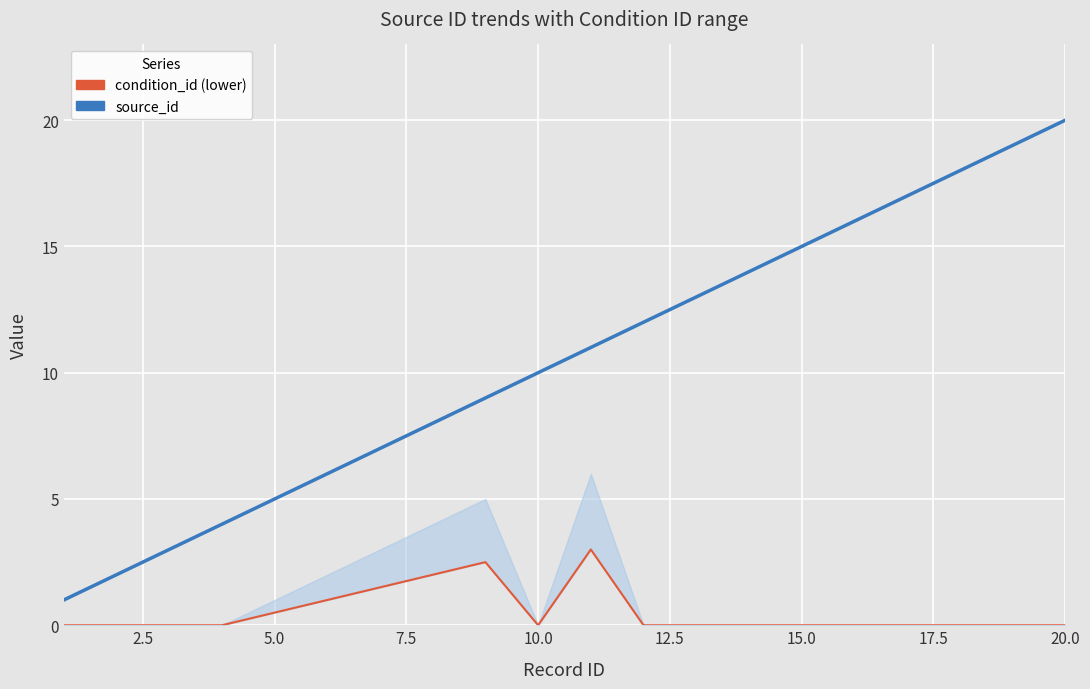

Reading left to right, what are all the values shown in this chart?

source_id: 1.0	2.0	3.0	4.0	5.0	6.0	7.0	8.0	9.0	10.0	11.0	12.0	13.0	14.0	15.0	16.0	17.0	18.0	19.0	20.0
condition_id (lower): 0.0	0.0	0.0	0.0	0.5	1.0	1.5	2.0	2.5	0.0	3.0	0.0	0.0	0.0	0.0	0.0	0.0	0.0	0.0	0.0